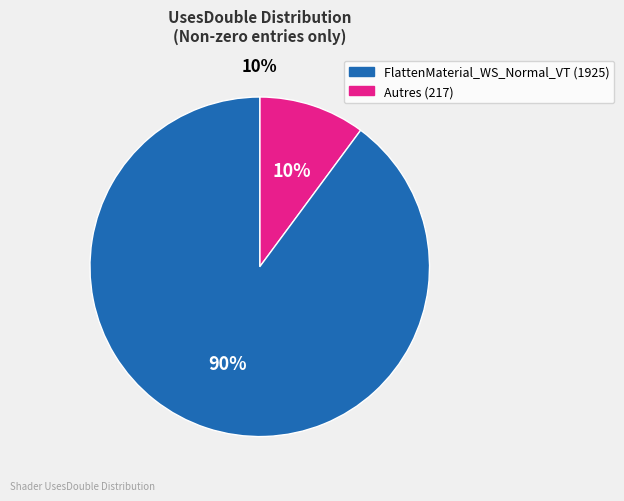

What is the ratio of the value at FlattenMaterial_WS_Normal_VT (175) to the value at FlattenMaterial_WS_Normal_VT (1925)?

0.1